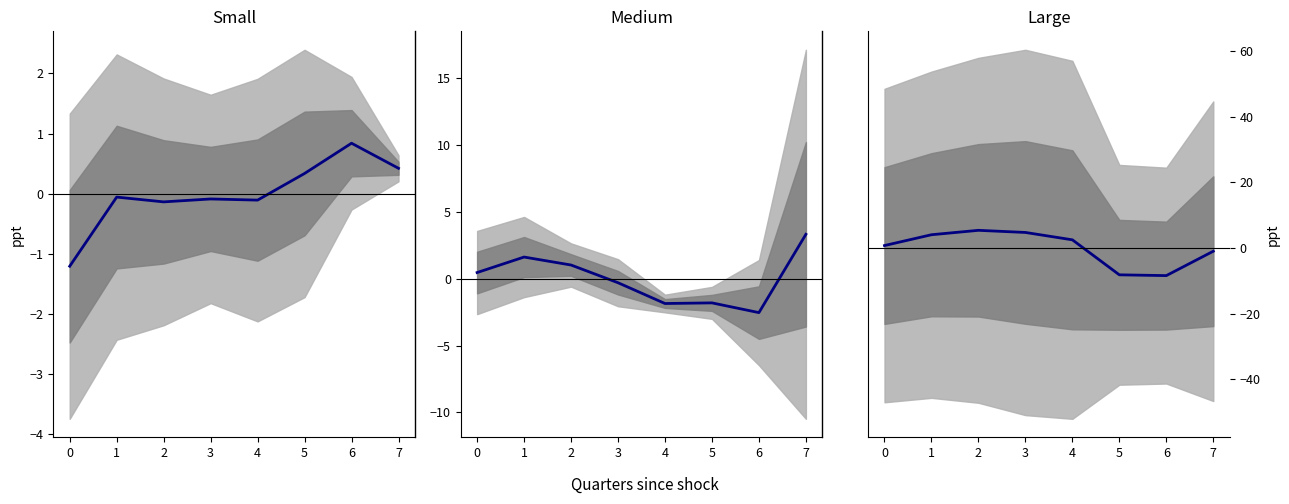

True or false: Burglary midline and Aggravated Assault midline intersect in this chart.

True